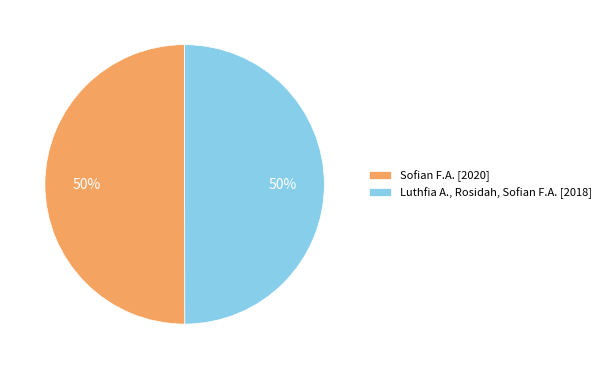

Do Luthfia A., Rosidah, Sofian F.A. [2018] and Sofian F.A. [2020] together represent more than half of the pie?

Yes